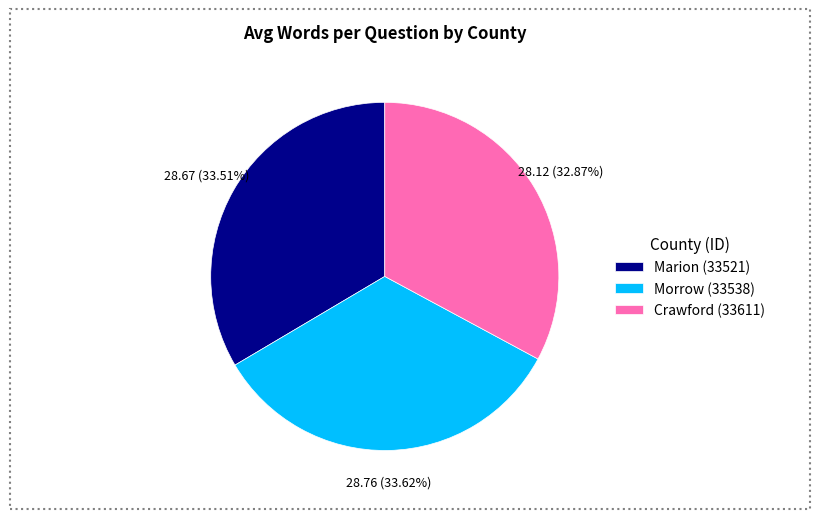

To the nearest percent, what portion does Marion (33521) represent?

34%